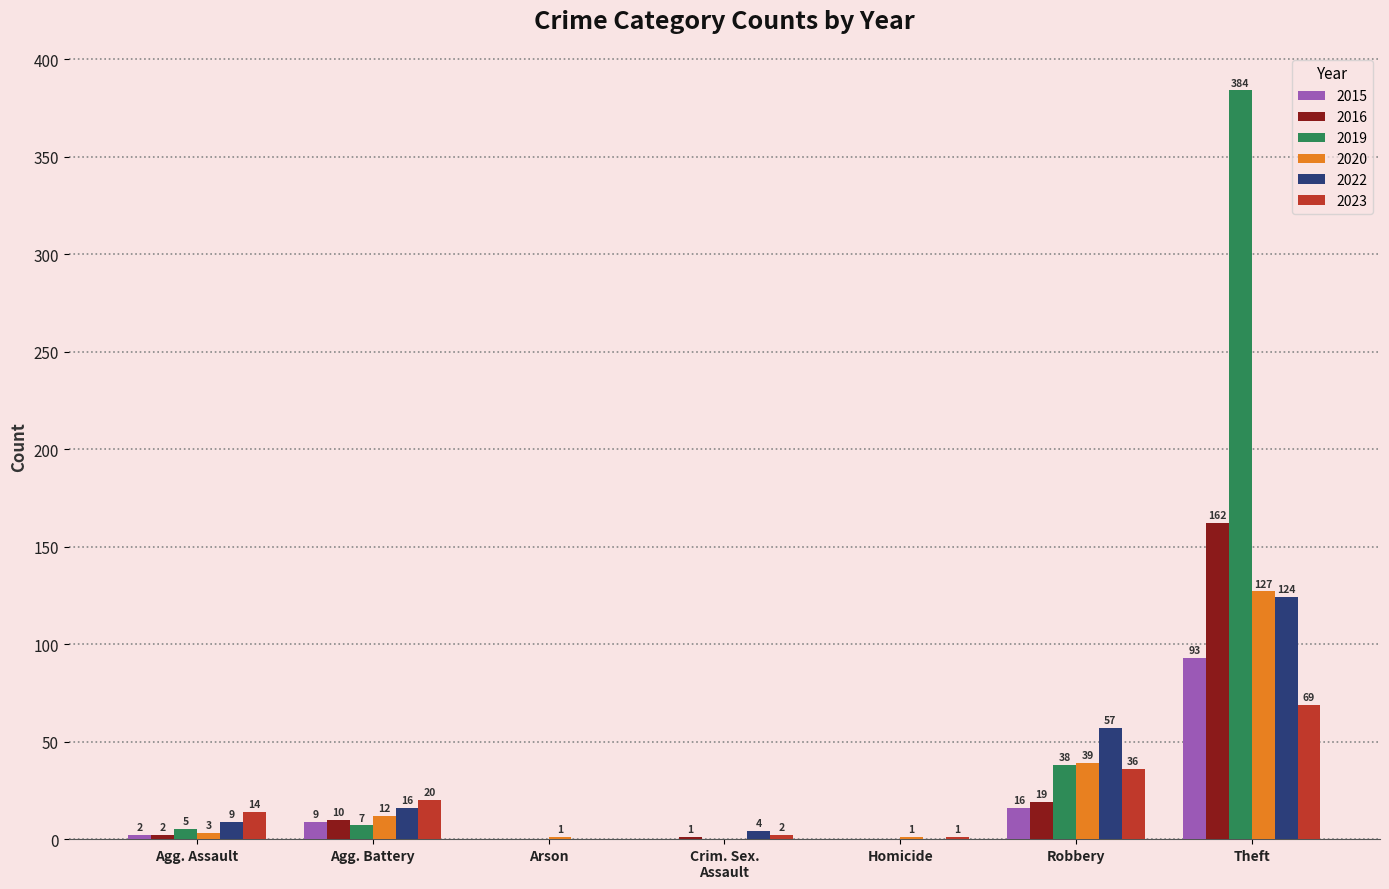

How many groups of bars are there?

7